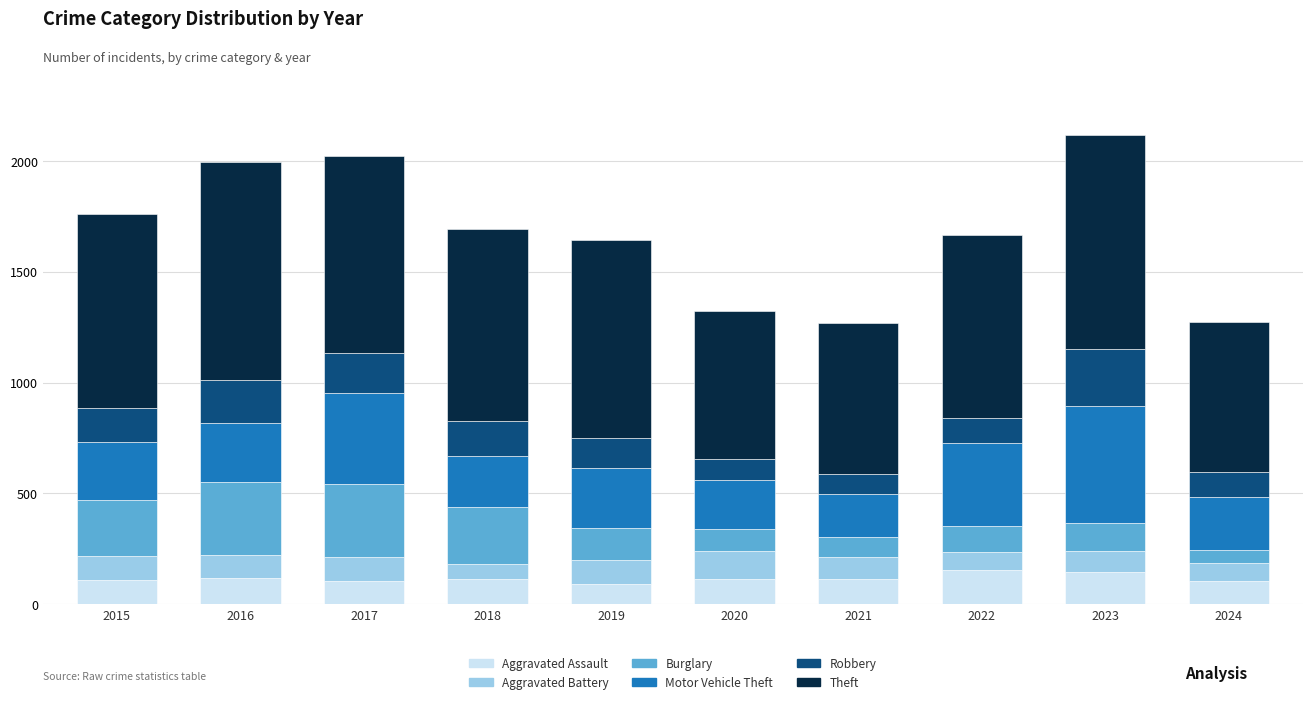

True or false: Aggravated Assault has a value of 224 at 2023.

False